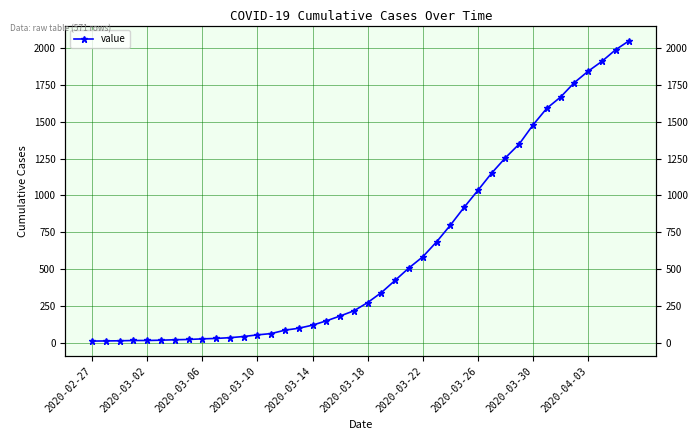

Which category has the lowest value across all series?

2020-02-27